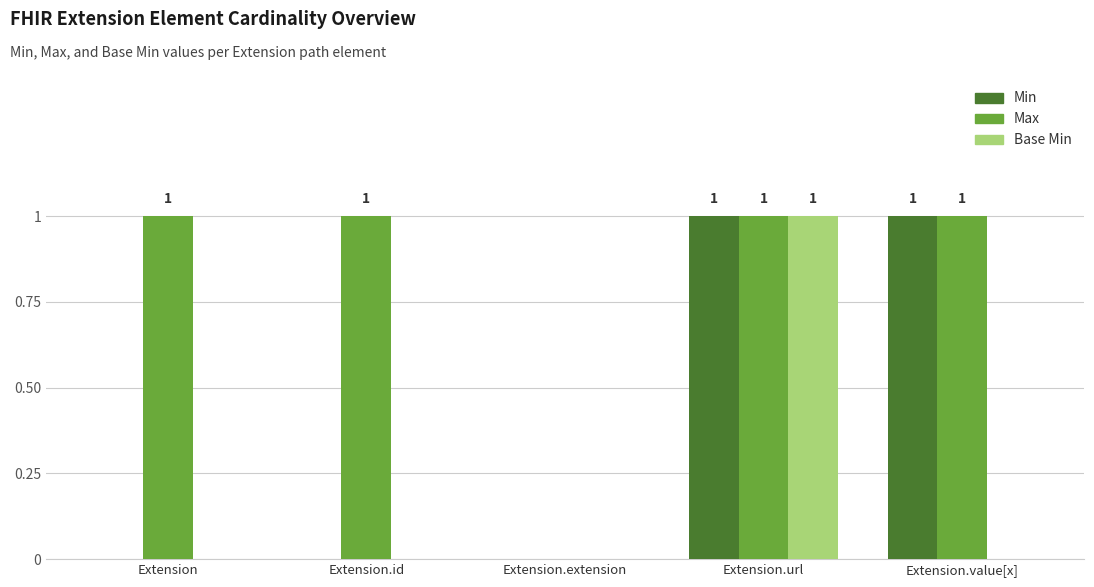

What is the sum of all Base Min values?

1